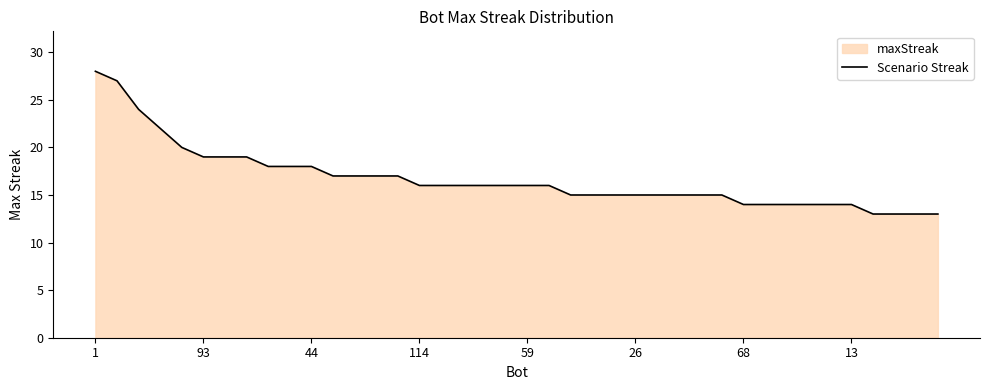

At which category does the chart reach its minimum across all series?

36